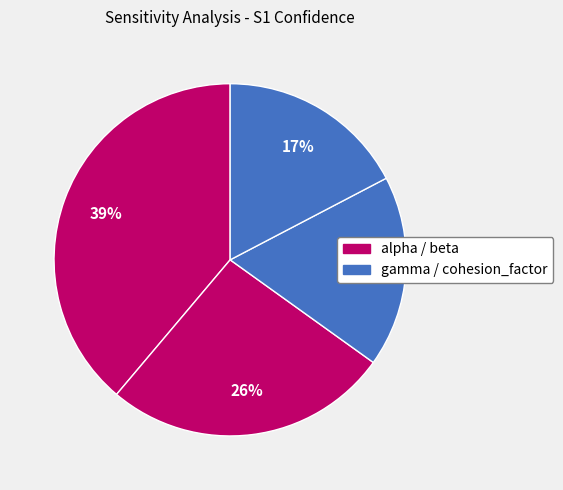

To the nearest percent, what is the difference between the largest and smallest slice percentages?

22%